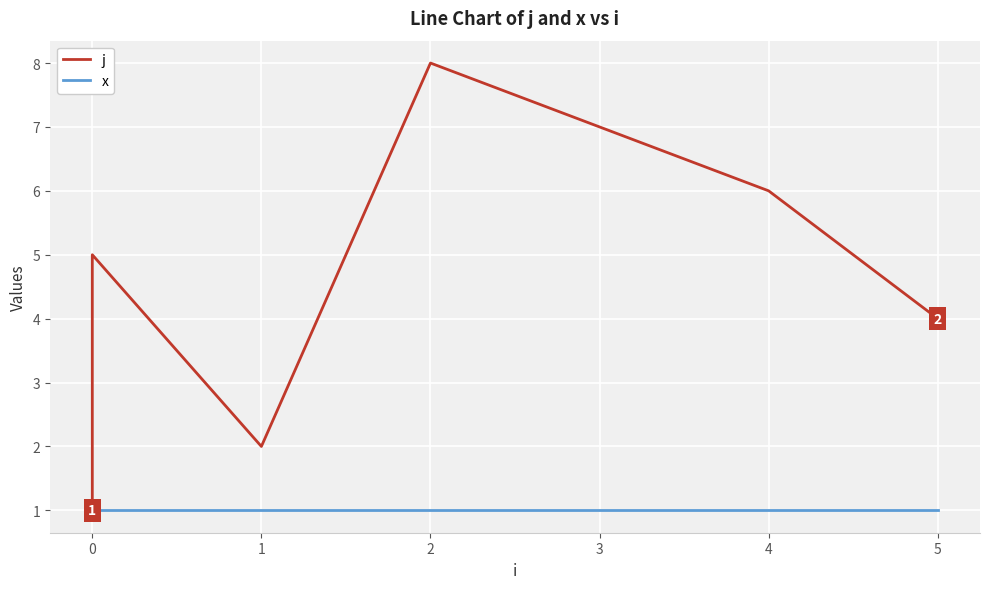

How many lines are shown in the chart?

2